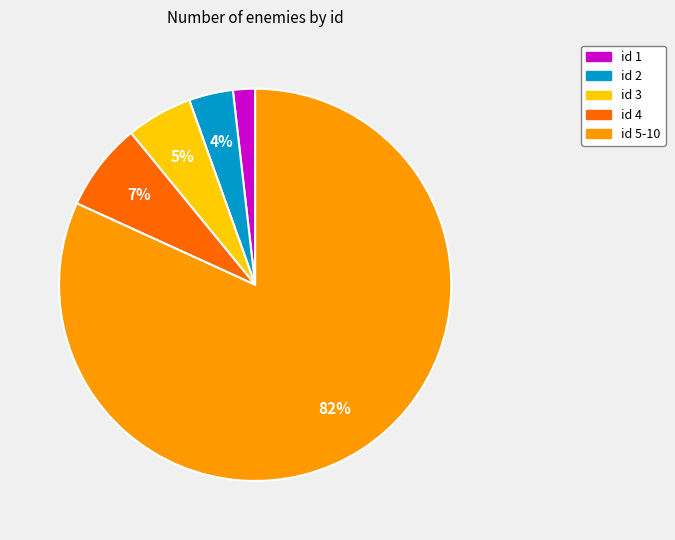

To the nearest percent, what is the average slice percentage?

20%